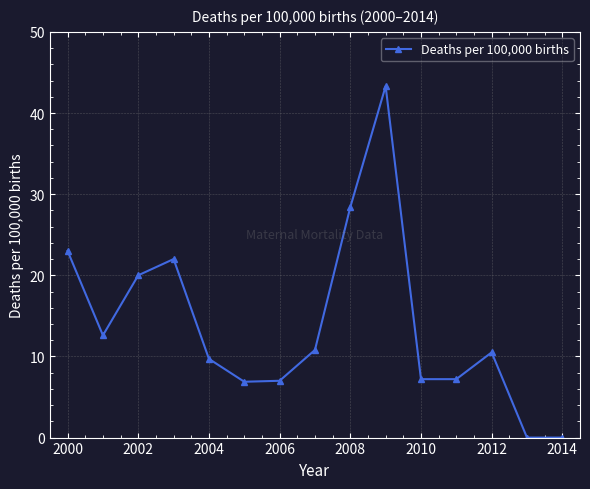

How many interior local peaks (higher than both neighbors) does the data have?

3